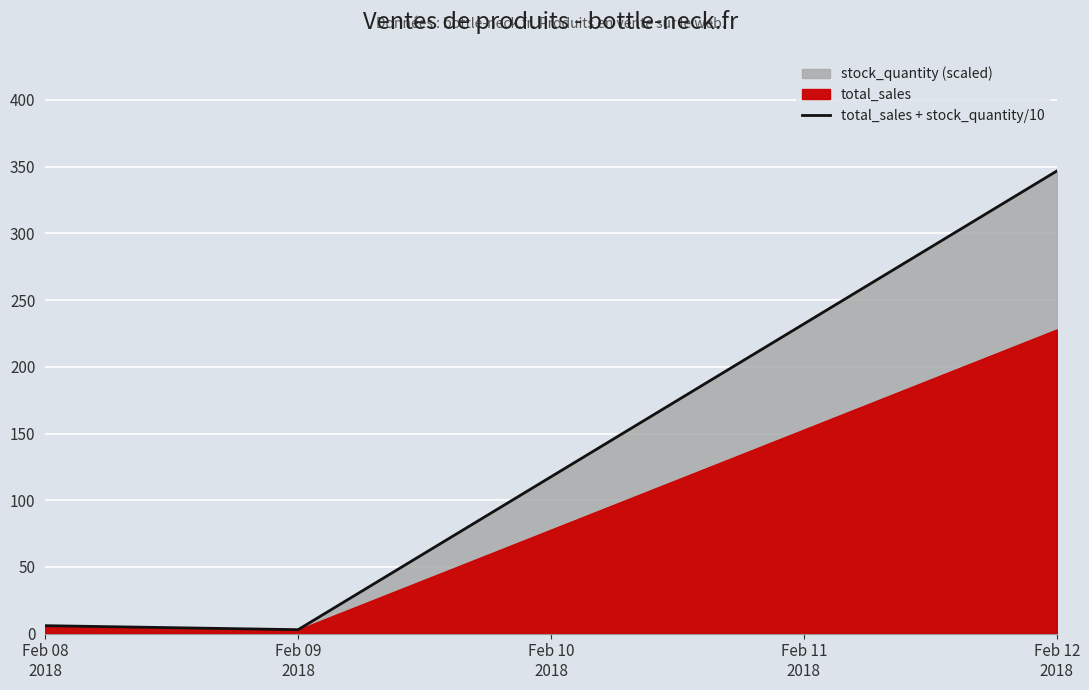

What is the label of the 1st point from the left?

Feb 08
2018